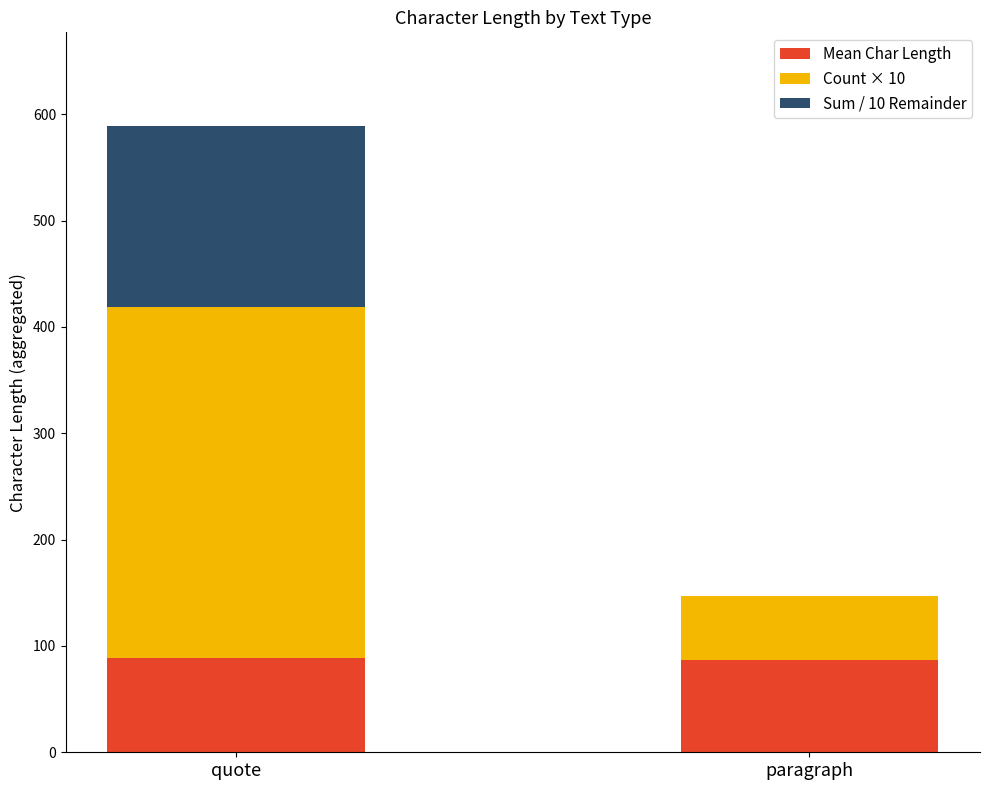

At which category is the sum across all series the highest?

quote